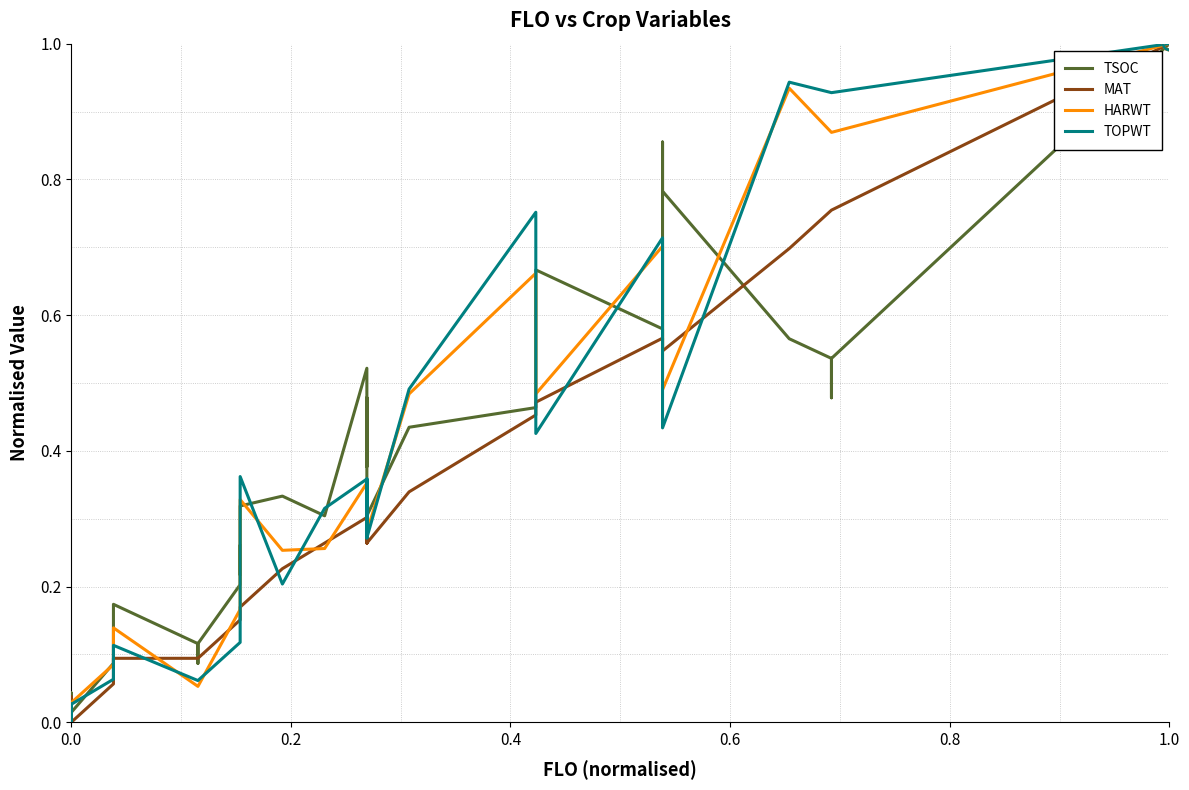

Is the value of MAT at 21 greater than the value of TSOC at 24?

No